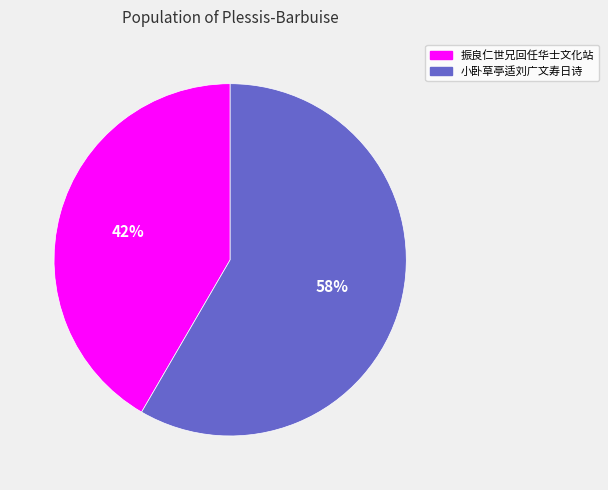

Count the number of slices in the pie.

2